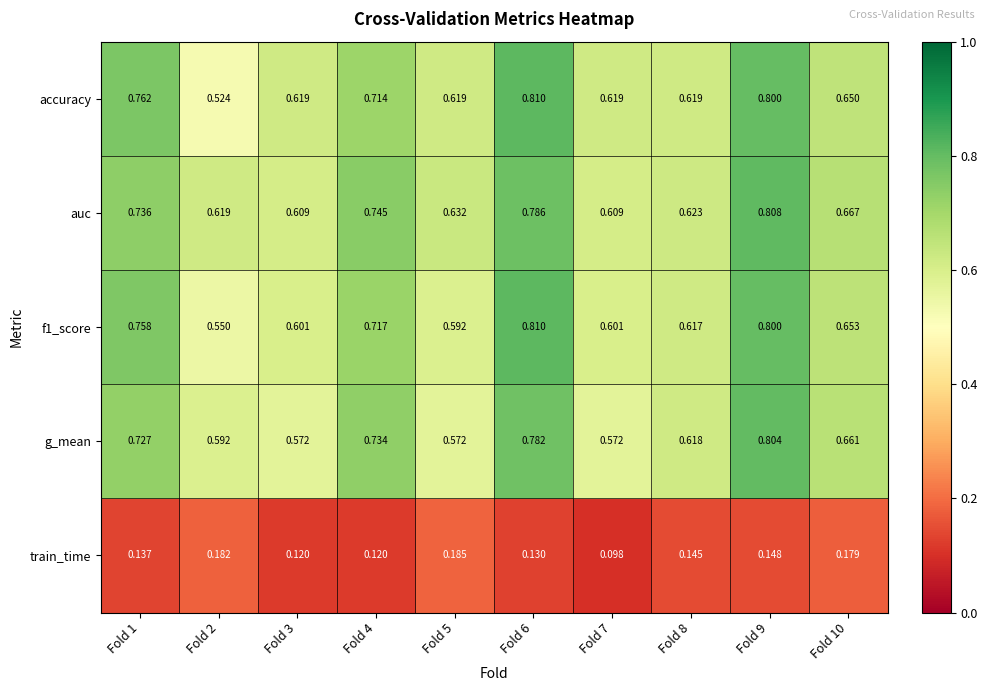

Between Fold 1 and Fold 9, which series saw the biggest shift?

g_mean